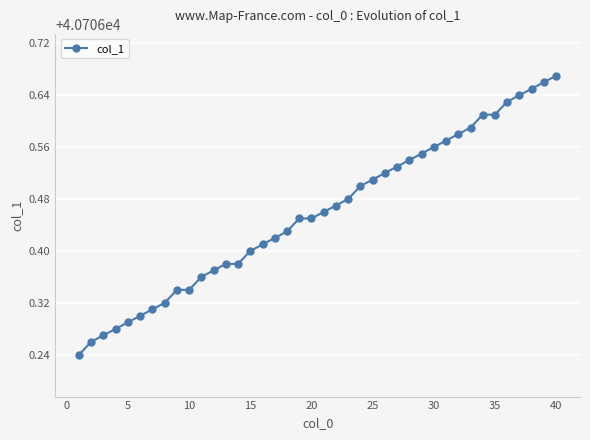

Count the values in the range 40706 to 40707.

40